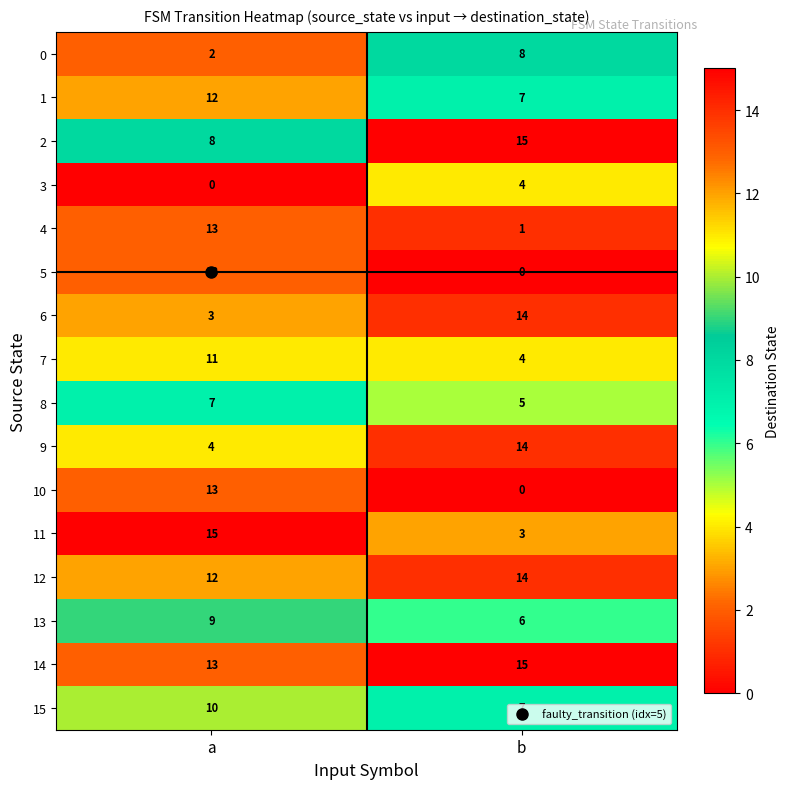

What is the total value across all series at a?

145